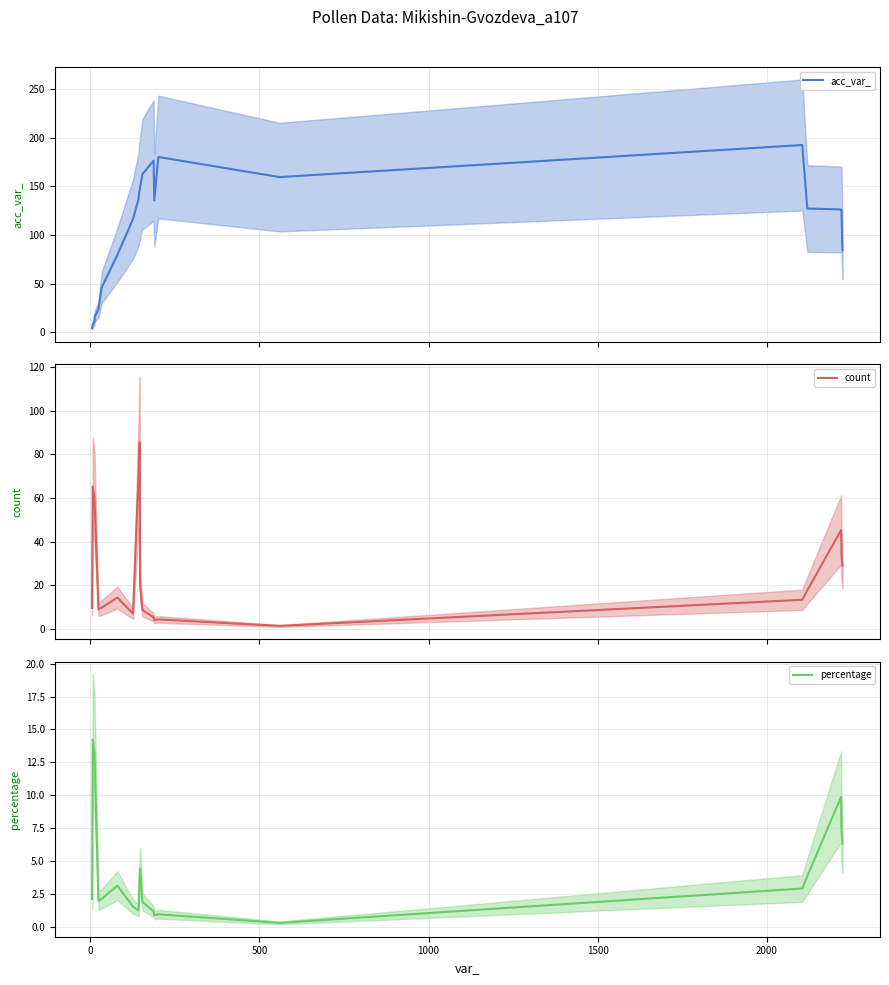

At how many categories does at least one series exceed 155?

5